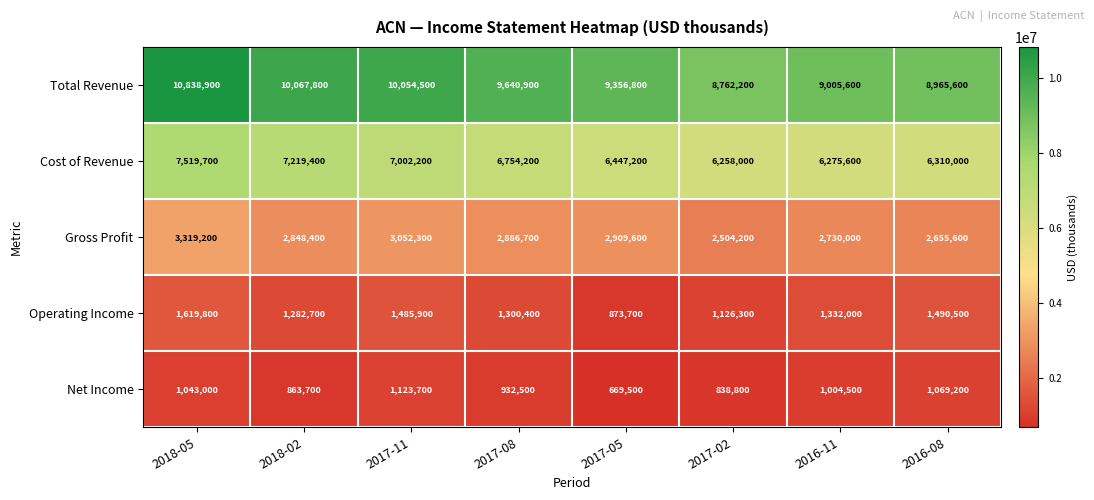

The value of Total Revenue at 2017-02 is 3144831. True or false?

False